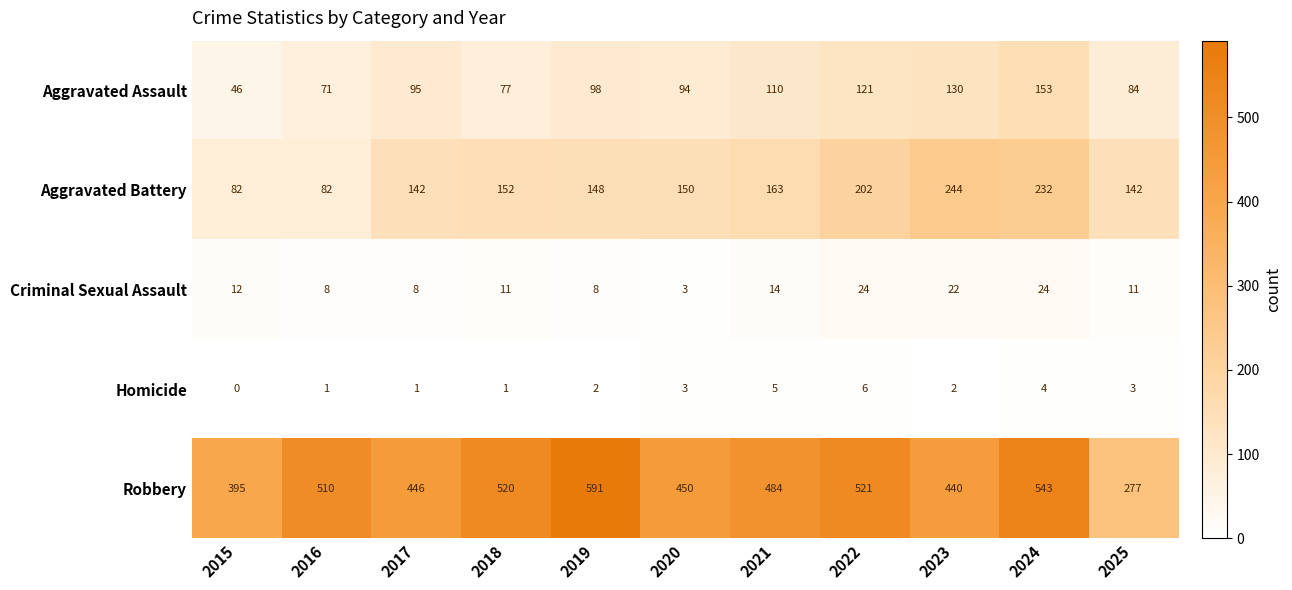

What is the difference between the highest and lowest values at 2018?

519